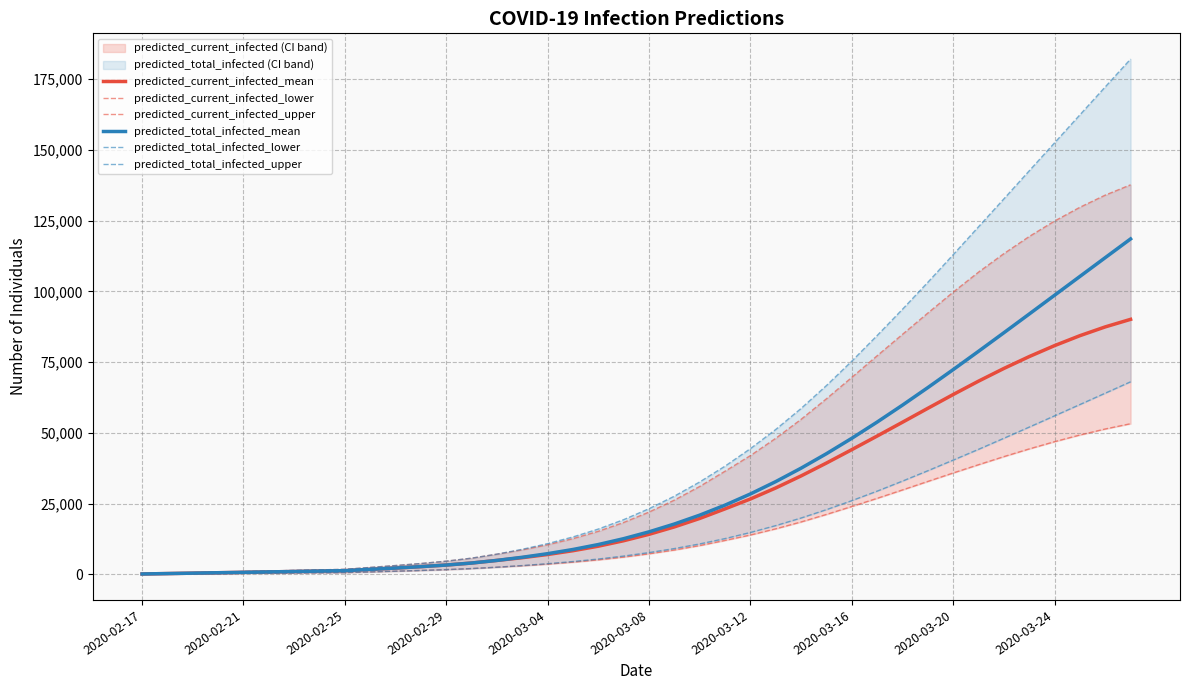

How many lines are shown in the chart?

6